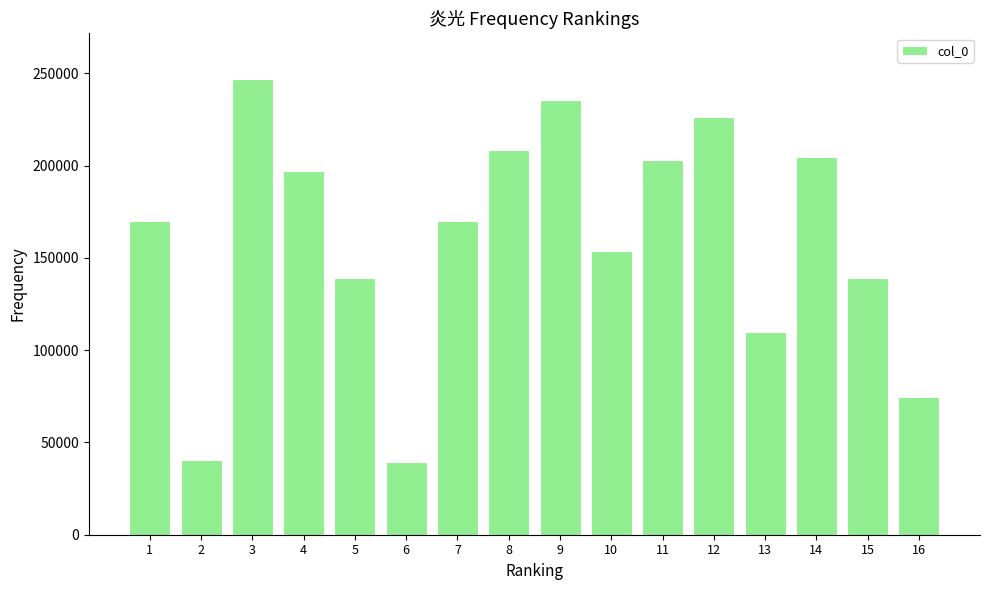

What is the value of the 13th bar from the left?

109848